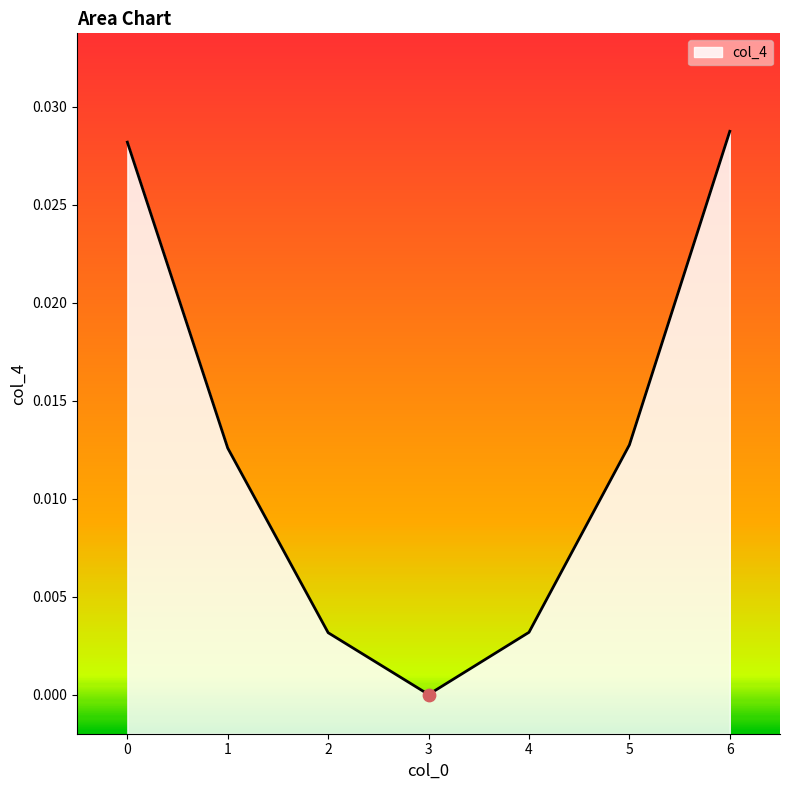

Between 2 and 5, which is larger?

5